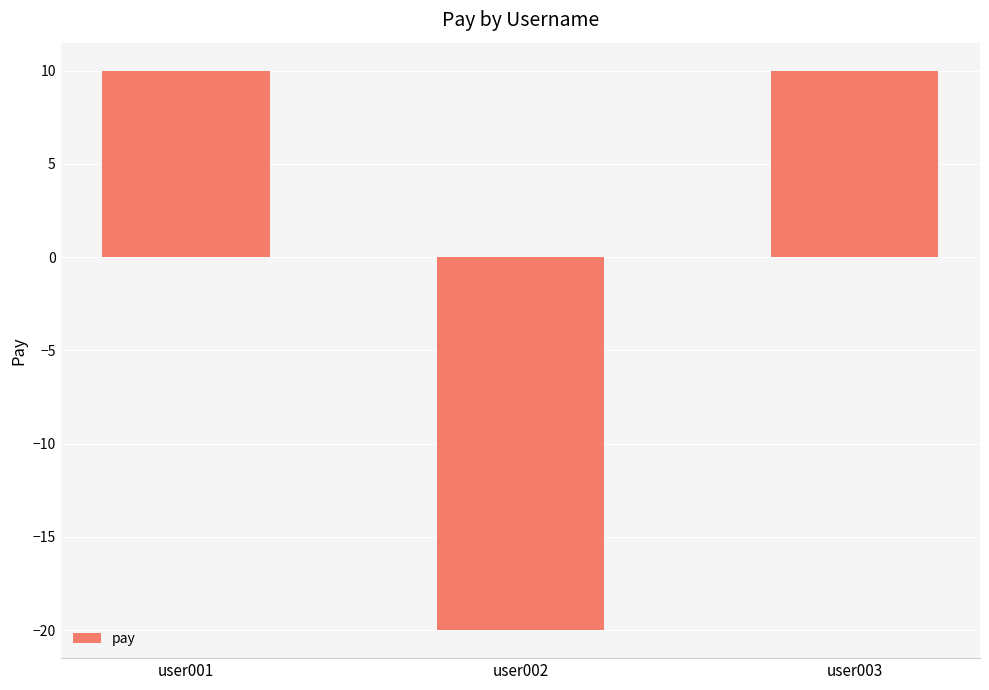

Reading left to right, list all the values displayed in this chart.

10	-20	10